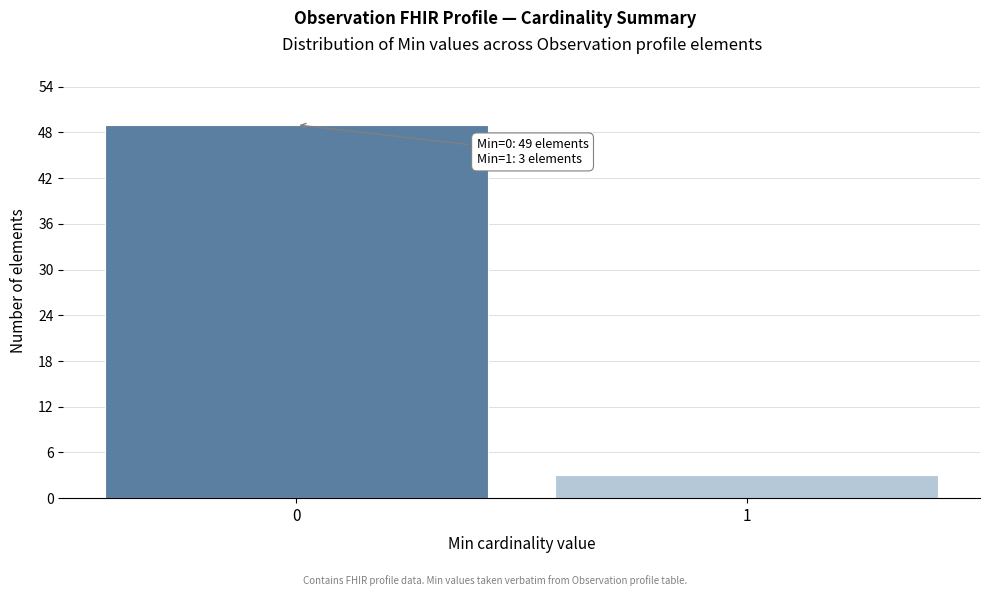

Reading left to right, list all the values displayed in this chart.

49	3